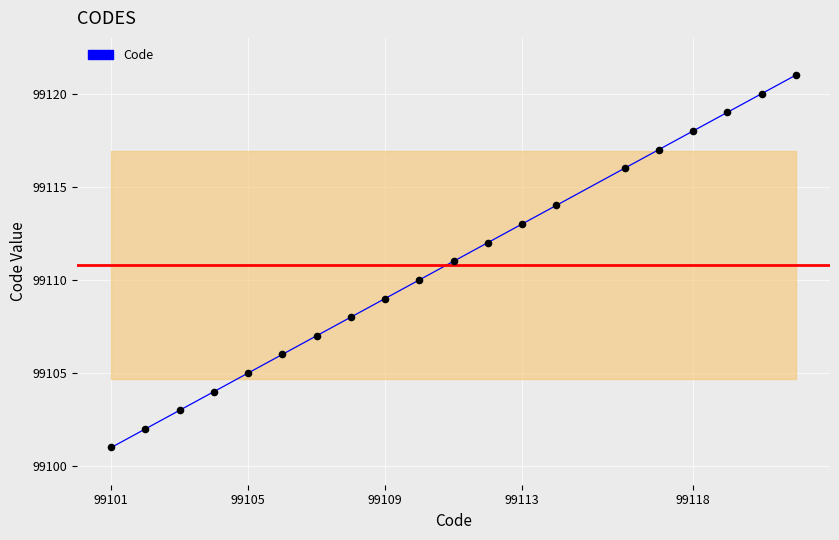

What is the maximum value shown in the chart?

99121